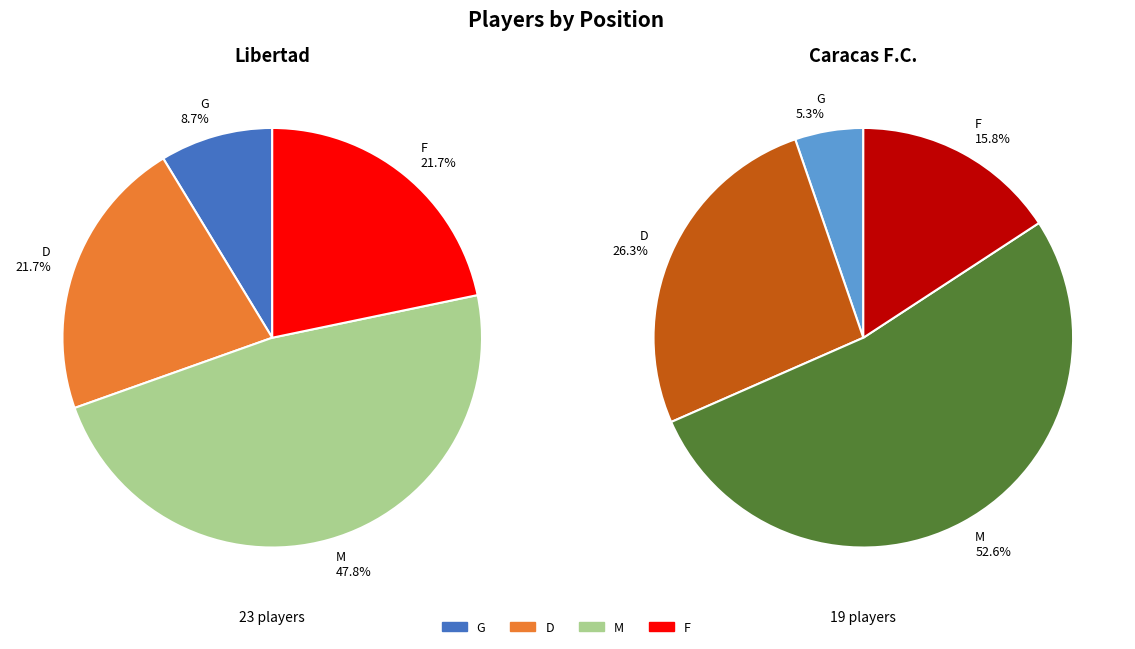

Count the number of slices in the pie.

4